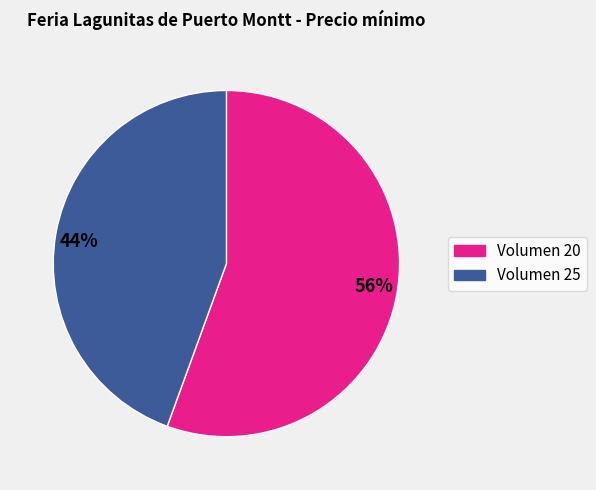

Combined, do Volumen 25 and Volumen 20 account for over 50%?

Yes